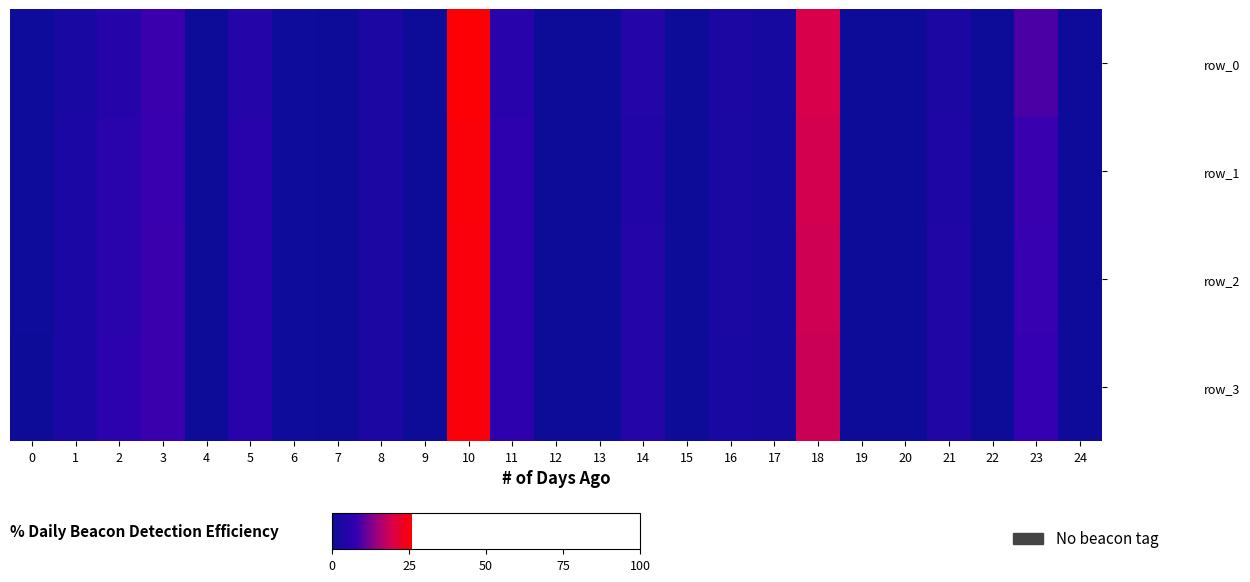

At which category is the sum across all series the highest?

10